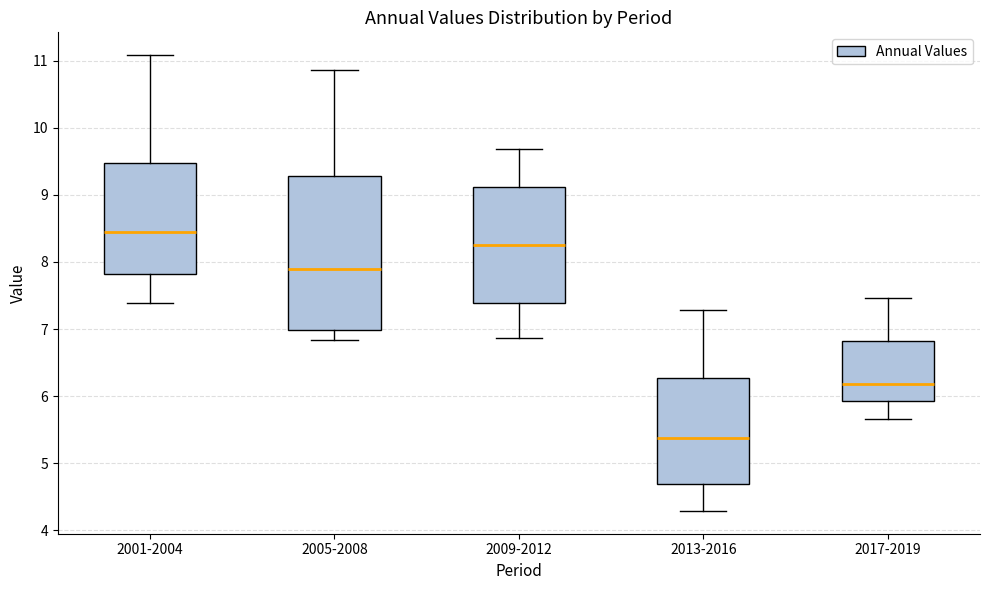

Where is the upper edge of the box for 2009-2012 on the y-axis? The values are not printed on the chart, so give them approximately, as read against the axis.

9.1